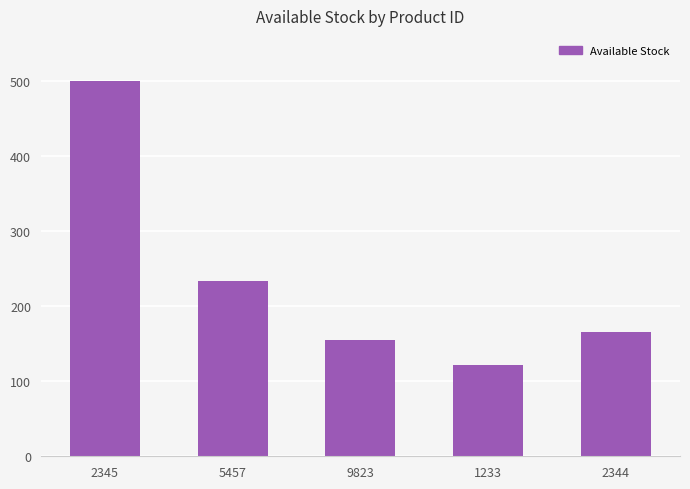

Reading right to left, list all the values displayed in this chart.

2344=166	1233=122	9823=155	5457=234	2345=500